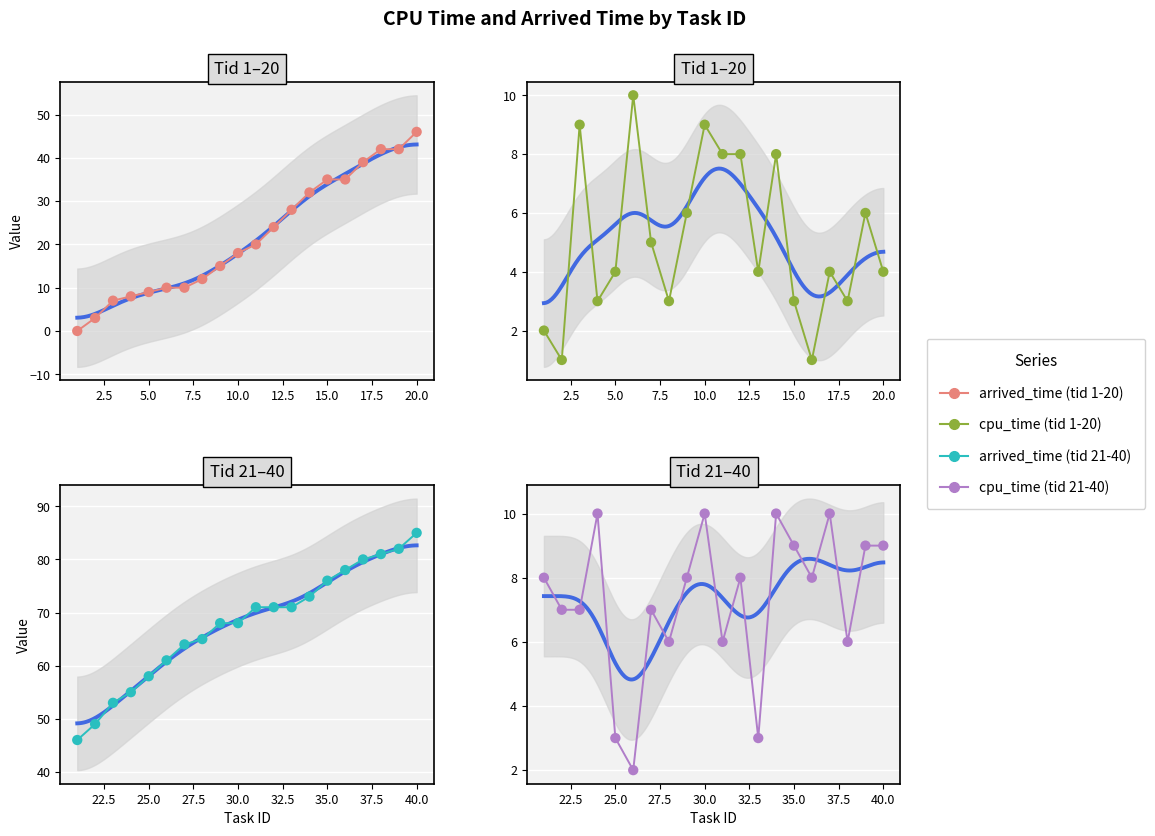

At how many categories does at least one series exceed 59?

15